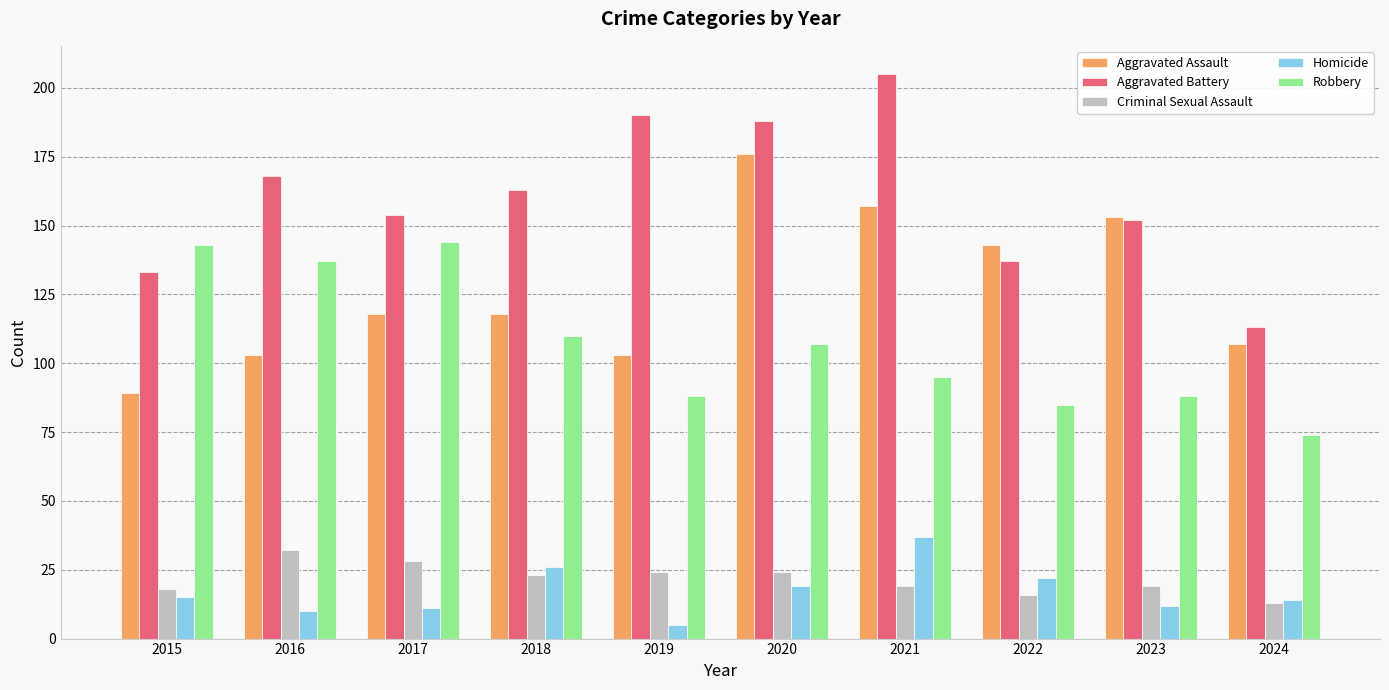

What is the value of the Robbery bar at the 4th from the left?

110